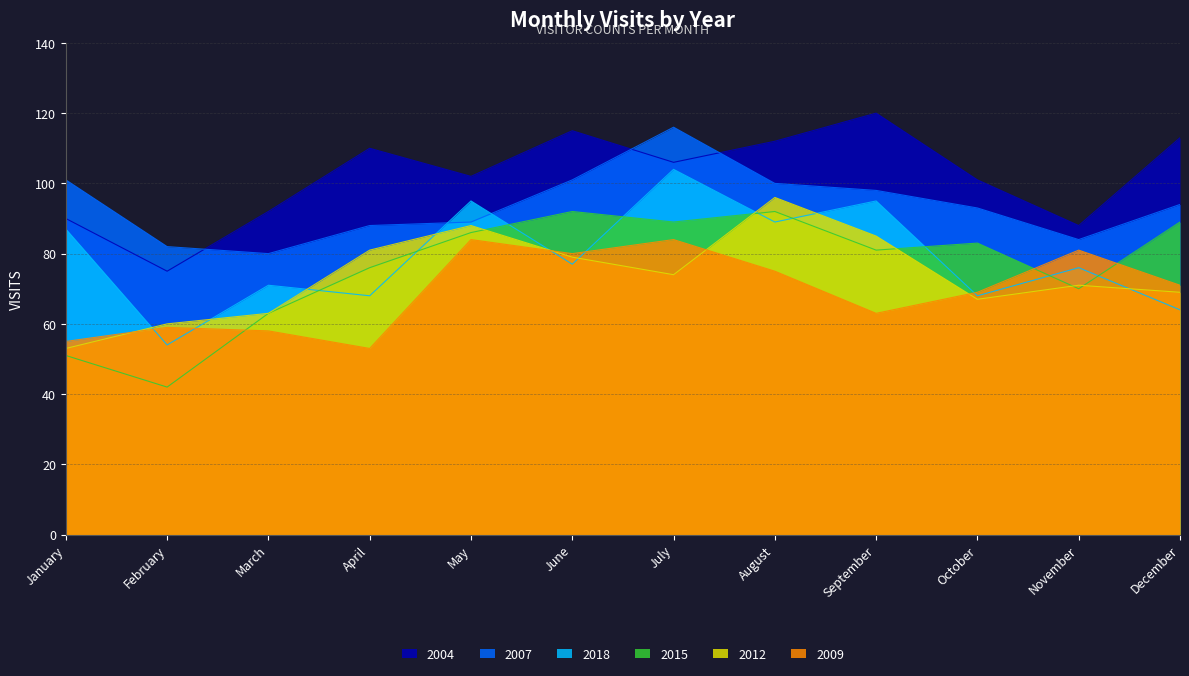

At which label does 2007 first exceed 94?

January